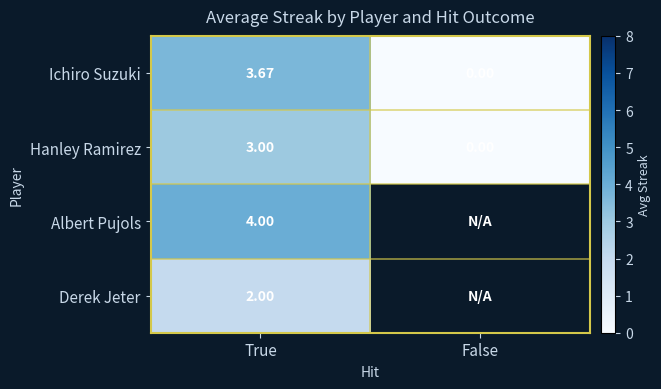

Rank the categories by Ichiro Suzuki value from lowest to highest.

False, True